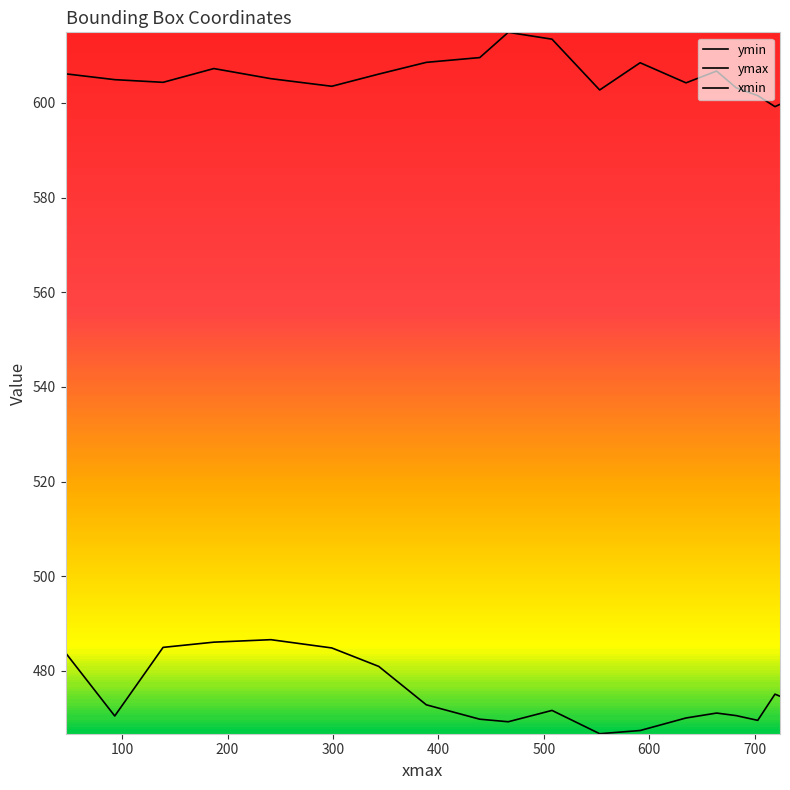

At how many categories does at least one series exceed 53?

19